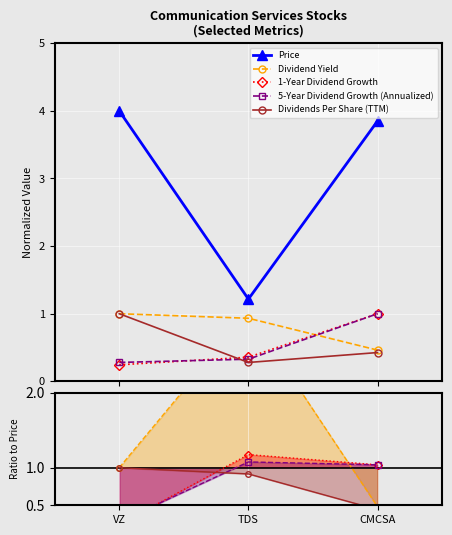

Which has a higher value, VZ or TDS?

VZ